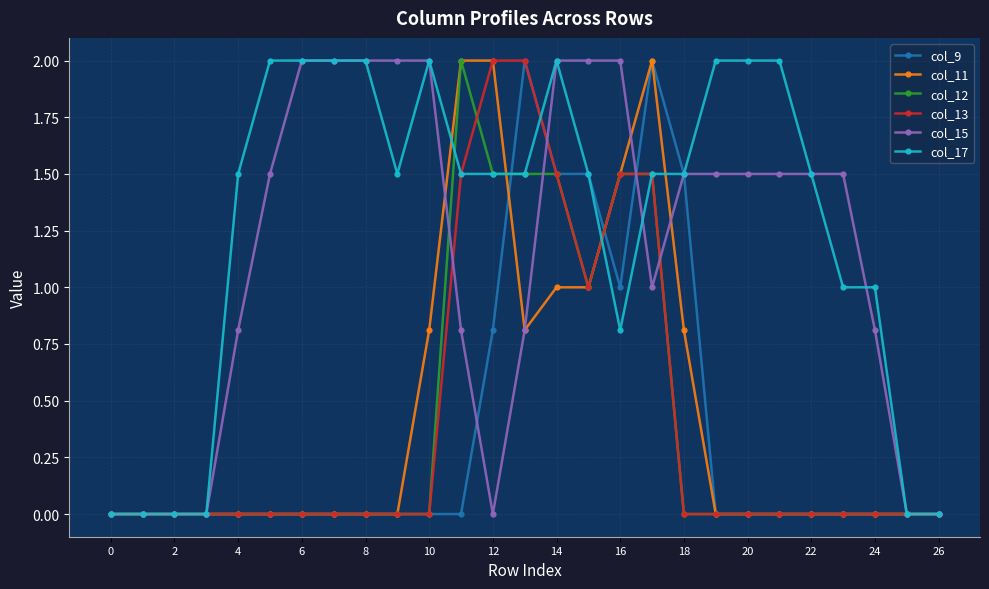

Reading left to right, what are all the values shown in this chart?

col_9: 0.0	0.0	0.0	0.0	0.0	0.0	0.0	0.0	0.0	0.0	0.0	0.0	0.8	2.0	1.5	1.5	1.0	2.0	1.5	0.0	0.0	0.0	0.0	0.0	0.0	0.0	0.0
col_11: 0.0	0.0	0.0	0.0	0.0	0.0	0.0	0.0	0.0	0.0	0.8	2.0	2.0	0.8	1.0	1.0	1.5	2.0	0.8	0.0	0.0	0.0	0.0	0.0	0.0	0.0	0.0
col_12: 0.0	0.0	0.0	0.0	0.0	0.0	0.0	0.0	0.0	0.0	0.0	2.0	1.5	1.5	1.5	1.0	1.5	1.5	0.0	0.0	0.0	0.0	0.0	0.0	0.0	0.0	0.0
col_13: 0.0	0.0	0.0	0.0	0.0	0.0	0.0	0.0	0.0	0.0	0.0	1.5	2.0	2.0	1.5	1.0	1.5	1.5	0.0	0.0	0.0	0.0	0.0	0.0	0.0	0.0	0.0
col_15: 0.0	0.0	0.0	0.0	0.8	1.5	2.0	2.0	2.0	2.0	2.0	0.8	0.0	0.8	2.0	2.0	2.0	1.0	1.5	1.5	1.5	1.5	1.5	1.5	0.8	0.0	0.0
col_17: 0.0	0.0	0.0	0.0	1.5	2.0	2.0	2.0	2.0	1.5	2.0	1.5	1.5	1.5	2.0	1.5	0.8	1.5	1.5	2.0	2.0	2.0	1.5	1.0	1.0	0.0	0.0